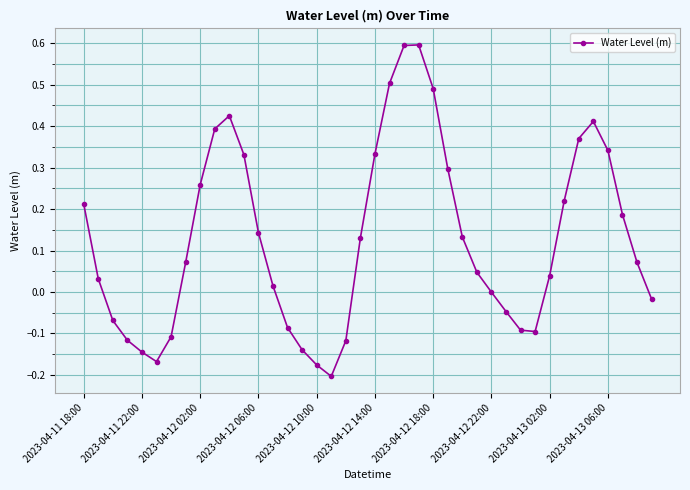

How many points are higher than both their immediate neighbors (excluding endpoints)?

3